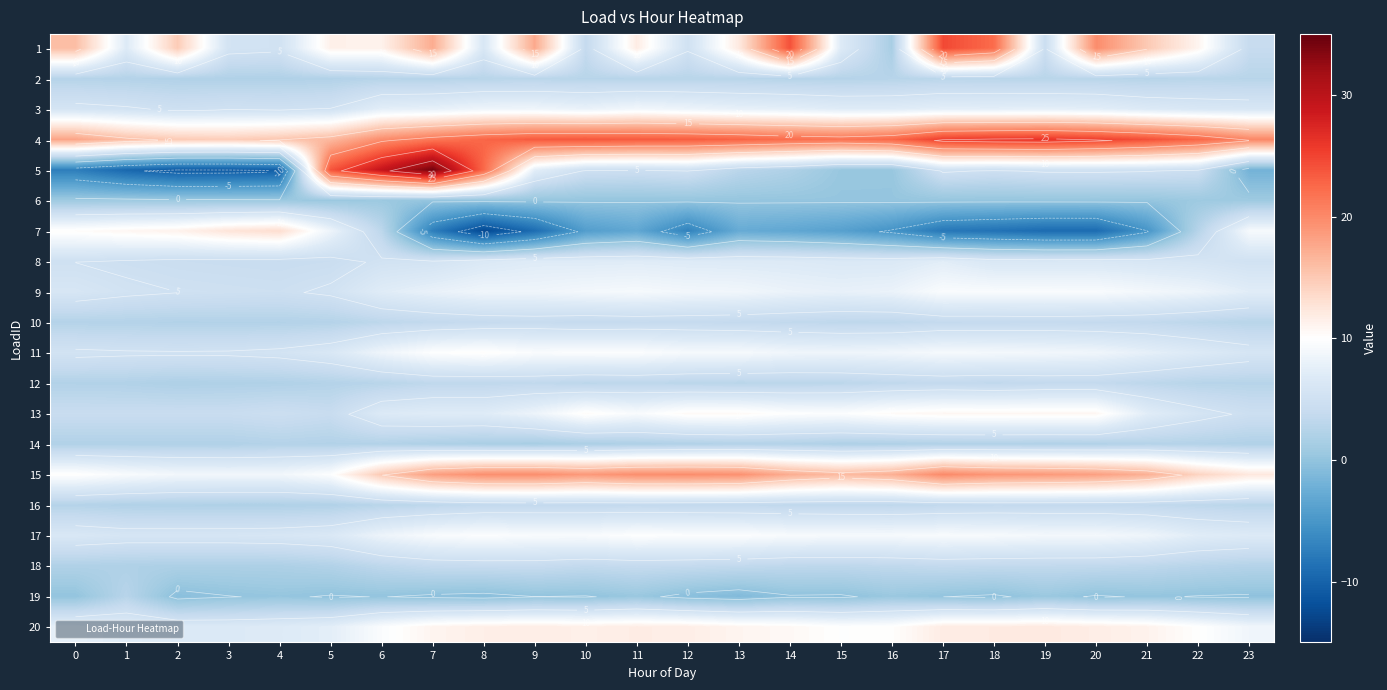

Rank the categories by 2 value from lowest to highest.

4, 3, 2, 5, 1, 15, 0, 7, 14, 21, 16, 6, 23, 10, 11, 13, 12, 8, 20, 19, 9, 22, 18, 17